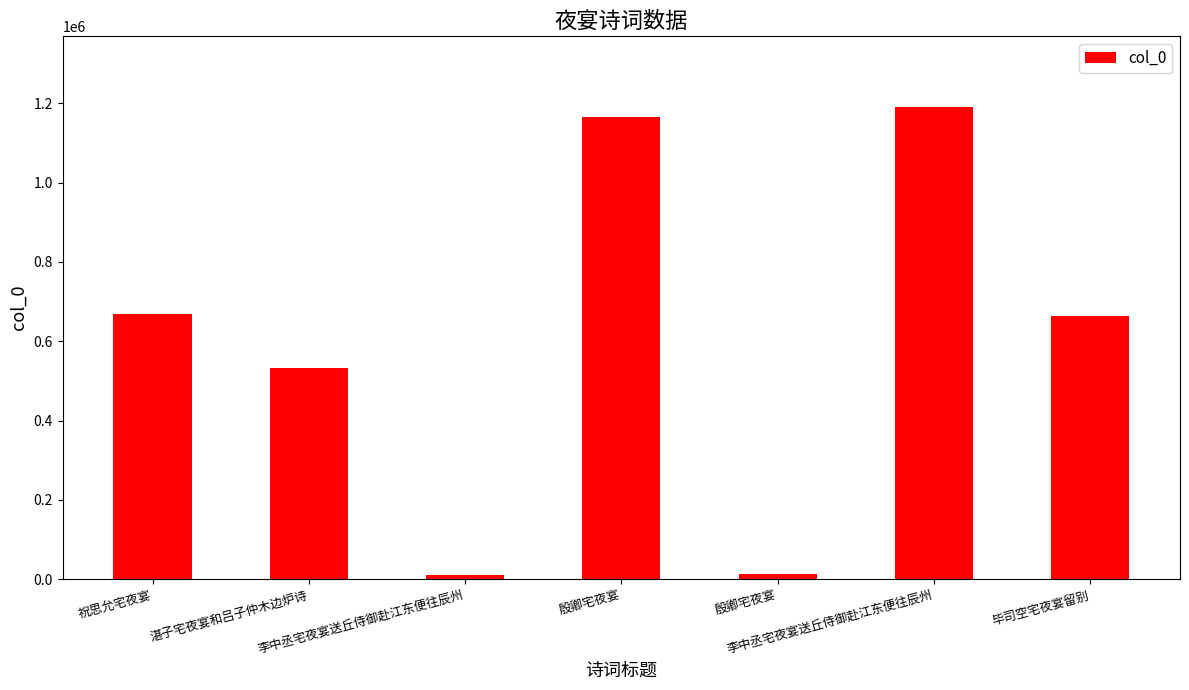

What is the sum of all values?

4242710